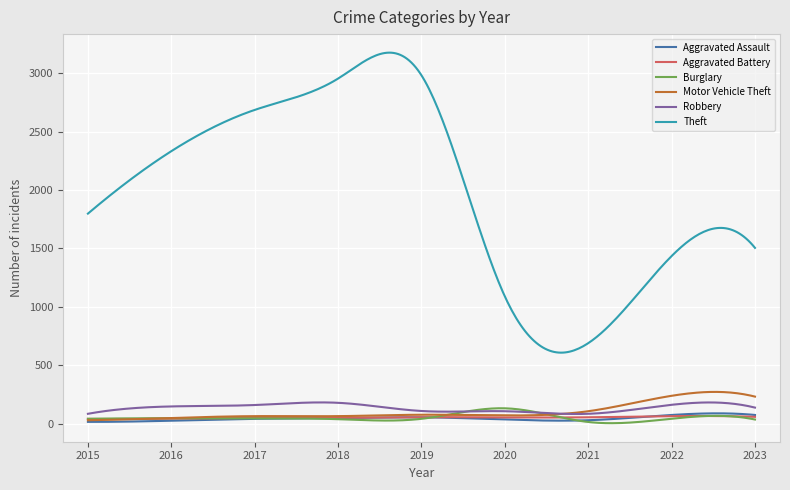

What is the sum of all Theft values?

597451.9